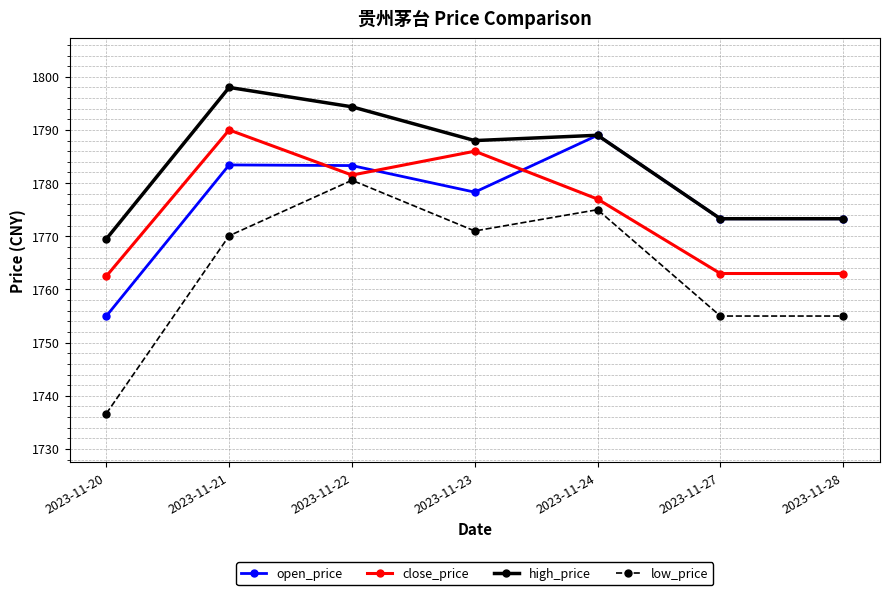

True or false: low_price has more than 1 interior local peaks.

True